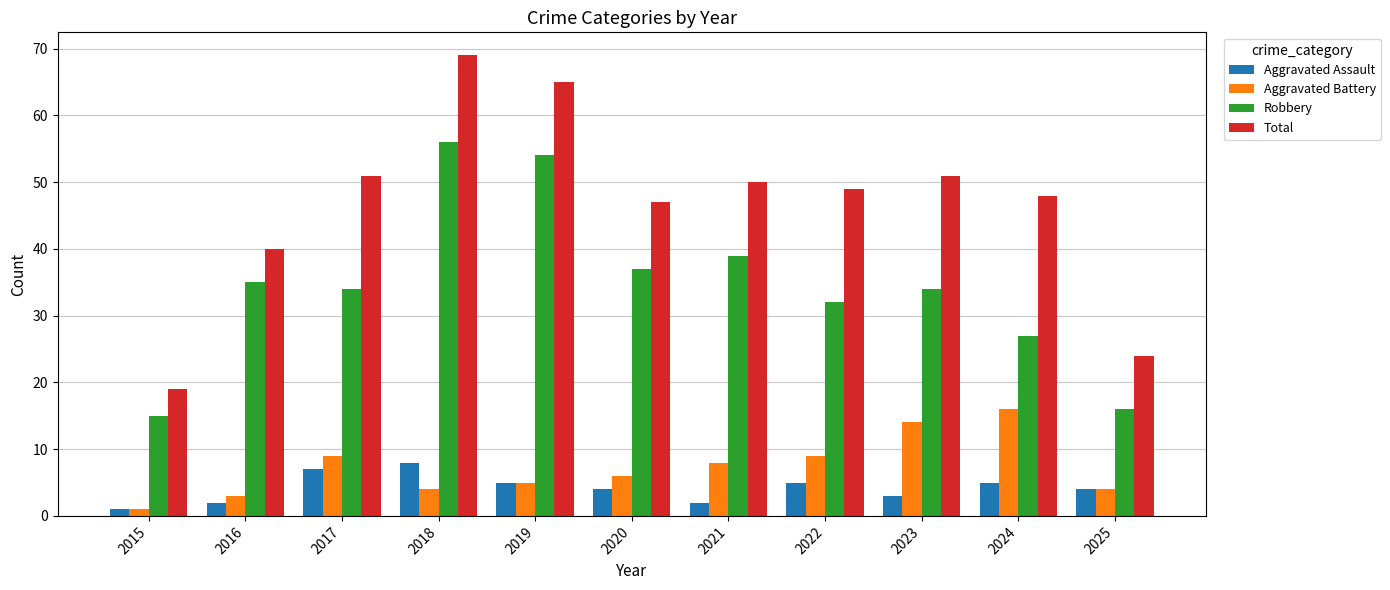

Which series has the largest range (max minus min)?

Total